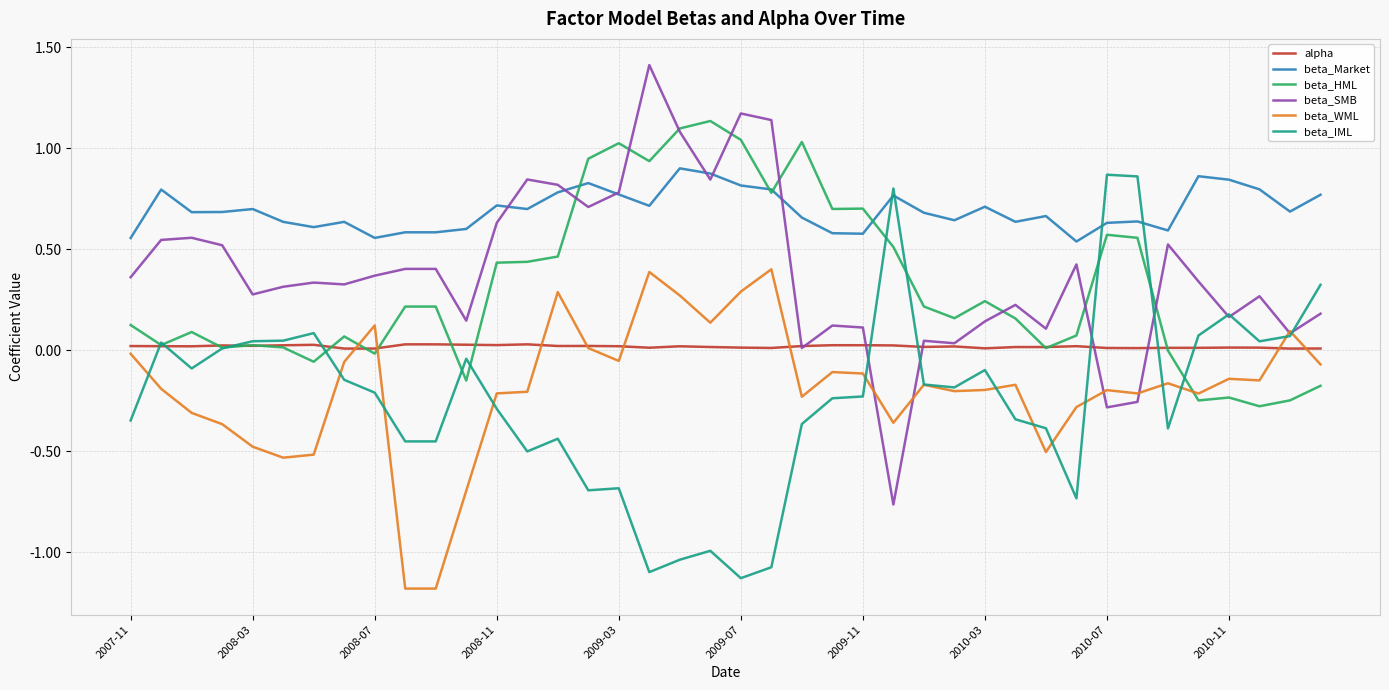

Which series has the largest range (max minus min)?

beta_SMB